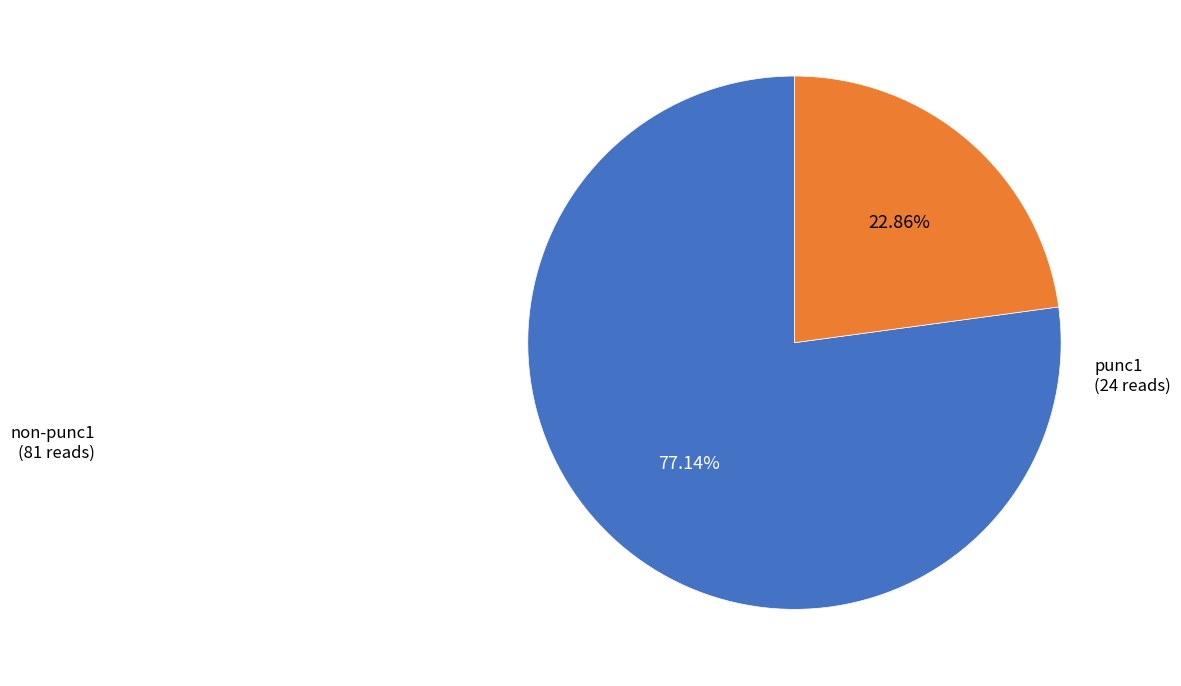

Is there a majority slice in this chart?

Yes